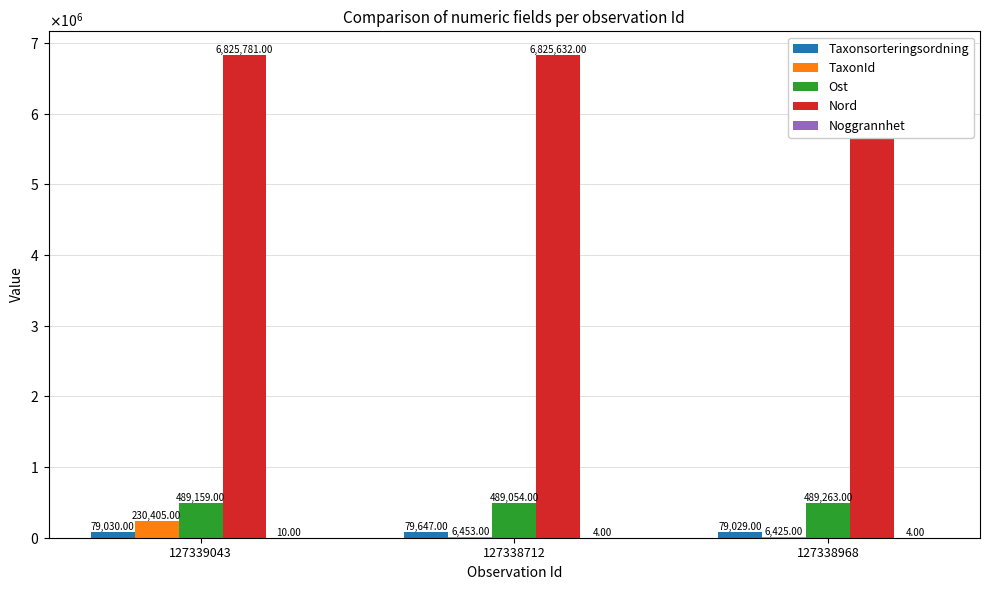

Are the bars horizontal?

No